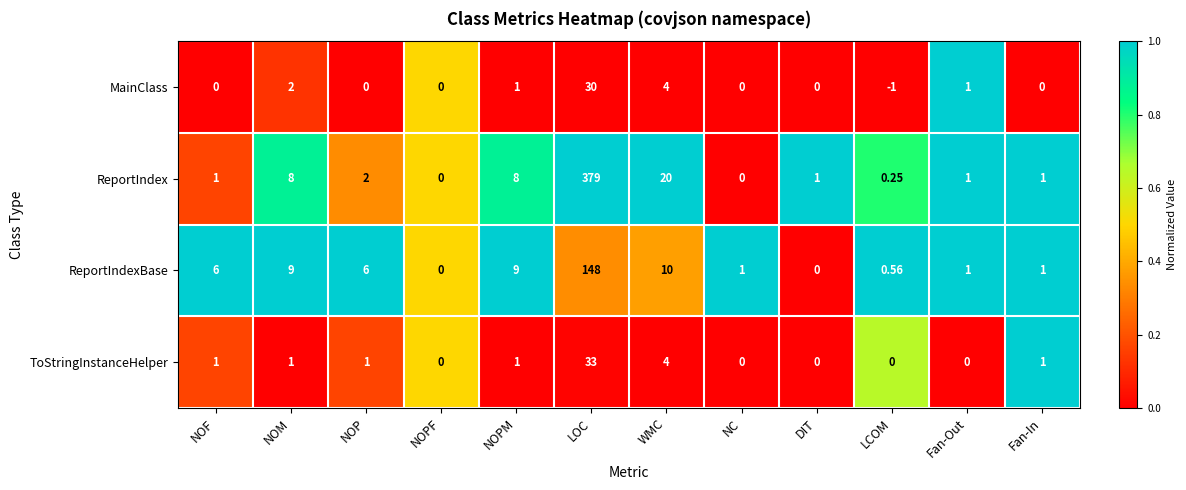

How many data points does each series have?

12